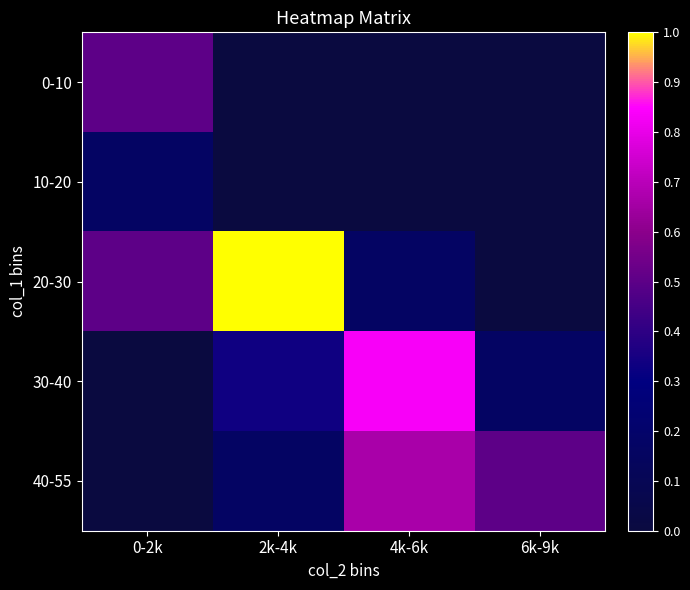

Which category has the highest value across all series?

2k-4k